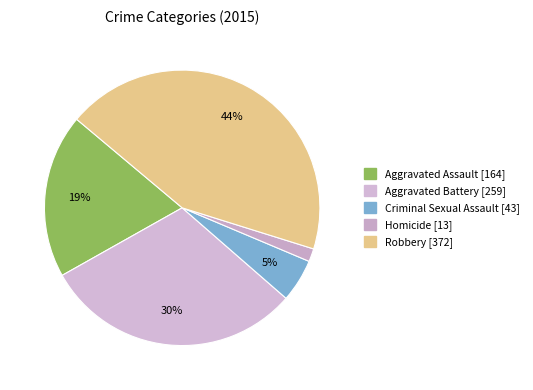

How many segments does this pie chart have?

5